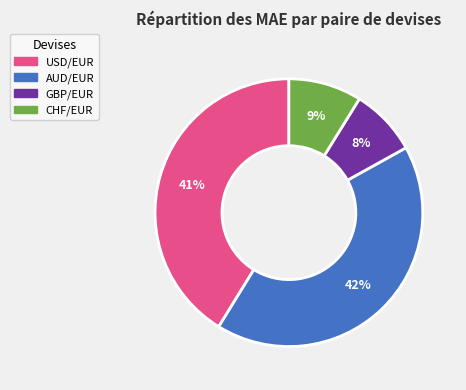

How many segments does this pie chart have?

4